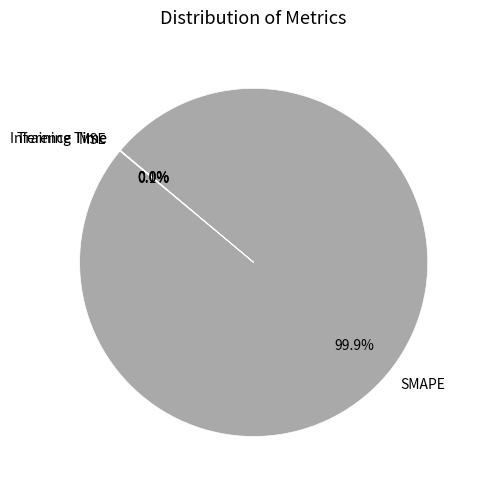

Is there a majority slice in this chart?

Yes